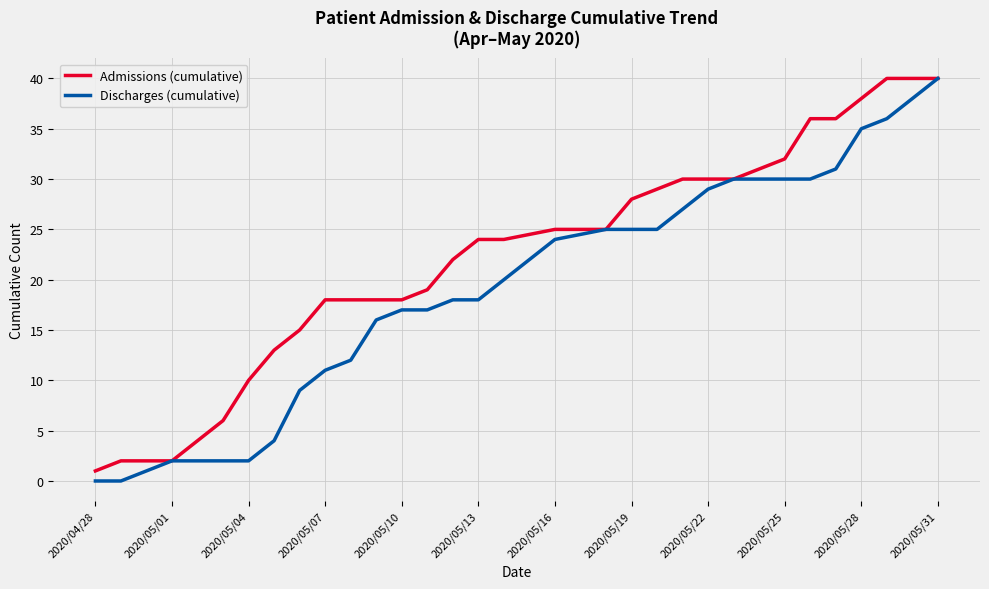

Reading left to right, transcribe all the data shown in this chart.

Admissions (cumulative): 1	2	2	6	10	13	15	18	18	18	18	19	22	24	24	25	25	28	29	30	30	30	31	32	36	36	38	40	40
Discharges (cumulative): 0	0	2	2	2	4	9	11	12	16	17	17	18	18	20	24	25	25	25	27	29	30	30	30	30	31	35	36	40